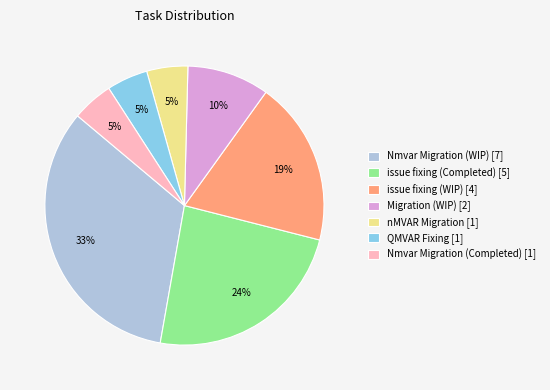

Is there a majority slice in this chart?

No